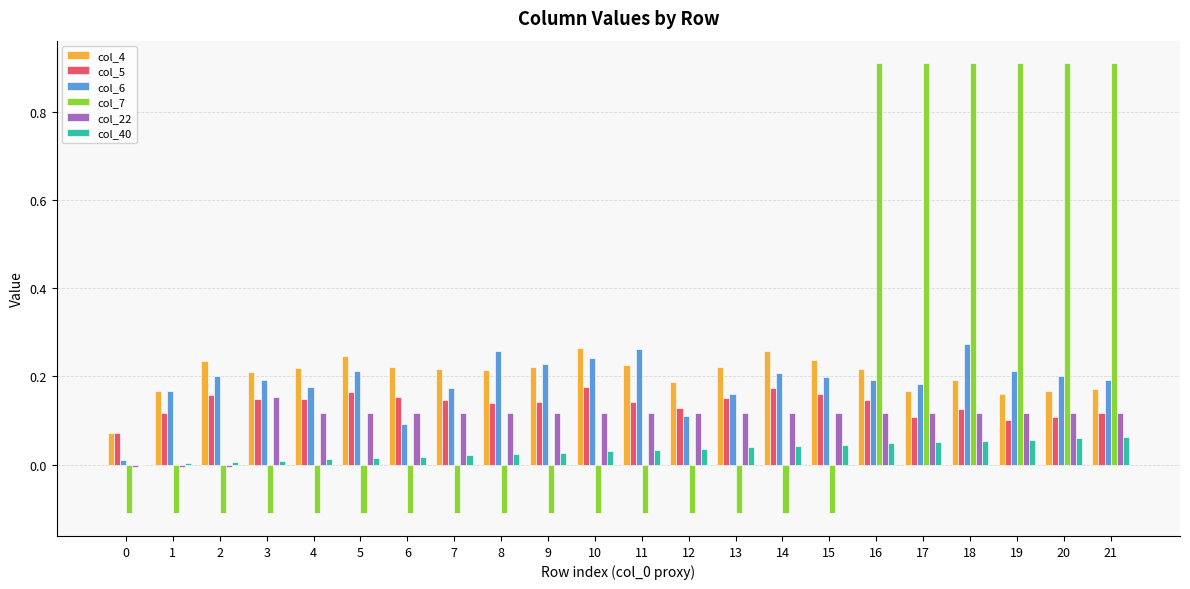

The value of col_6 at 15 is 0.1. True or false?

False